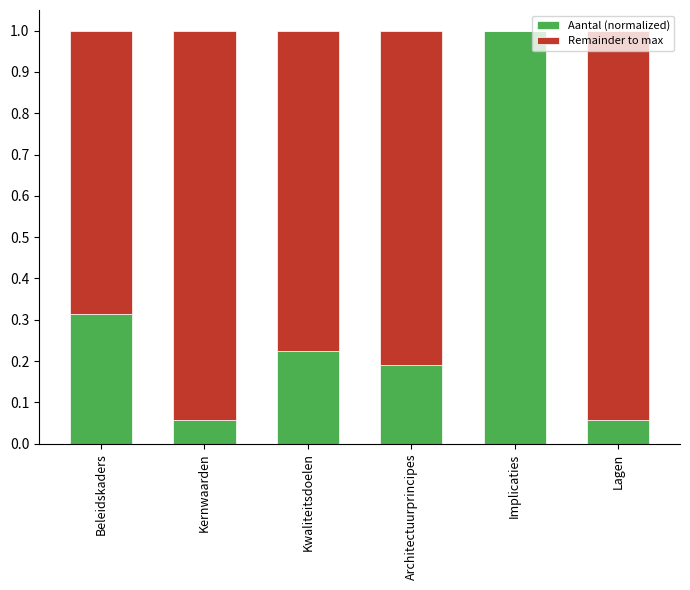

Does the chart contain stacked bars?

Yes